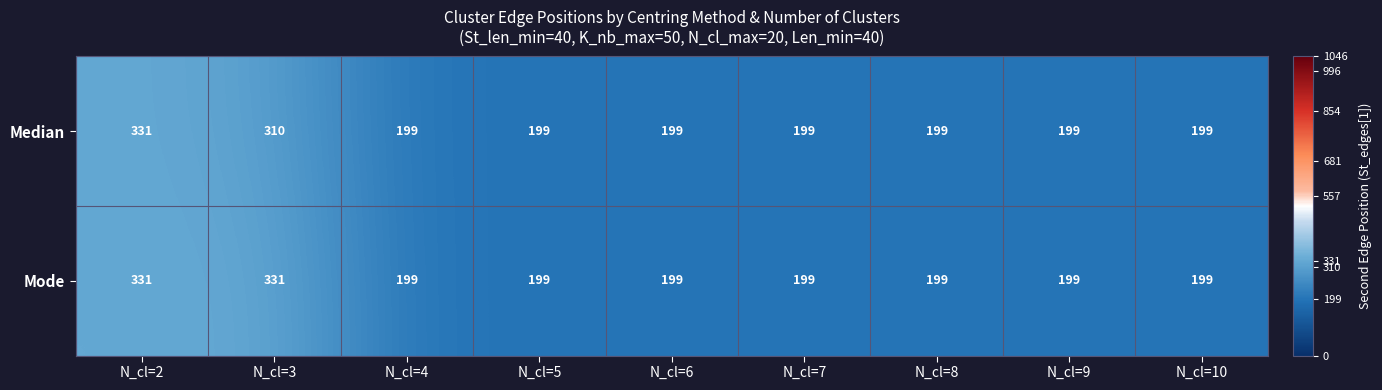

What is the greatest value displayed?

331